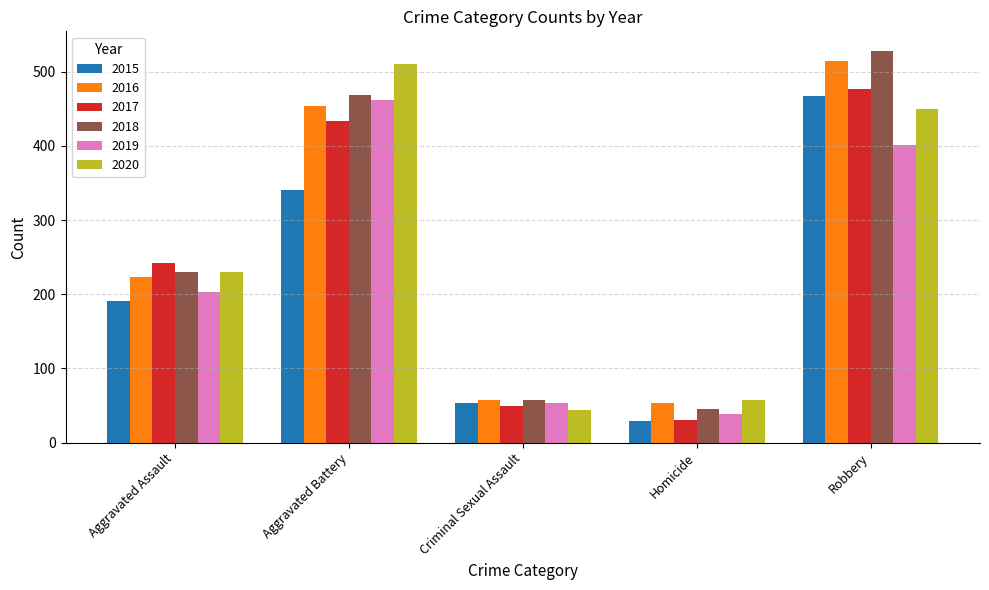

How many bars are there in total?

30